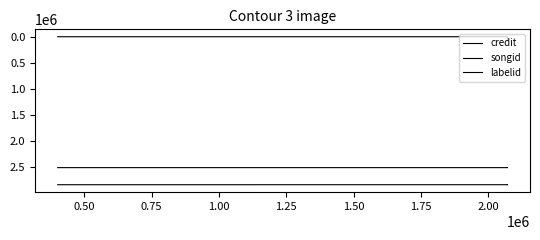

True or false: credit and labelid intersect in this chart.

False